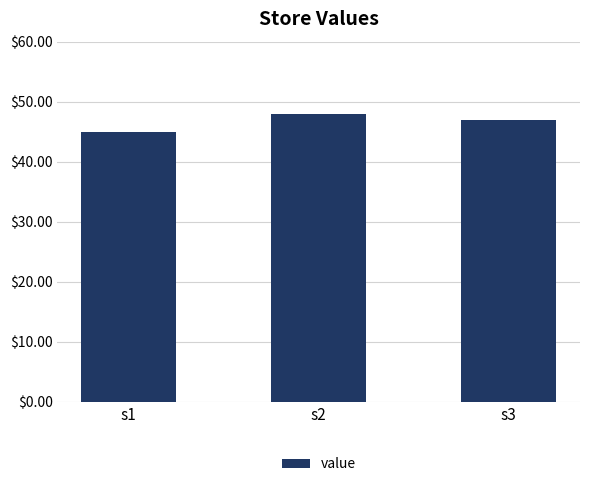

List the labels in order of value, smallest first.

s1, s3, s2